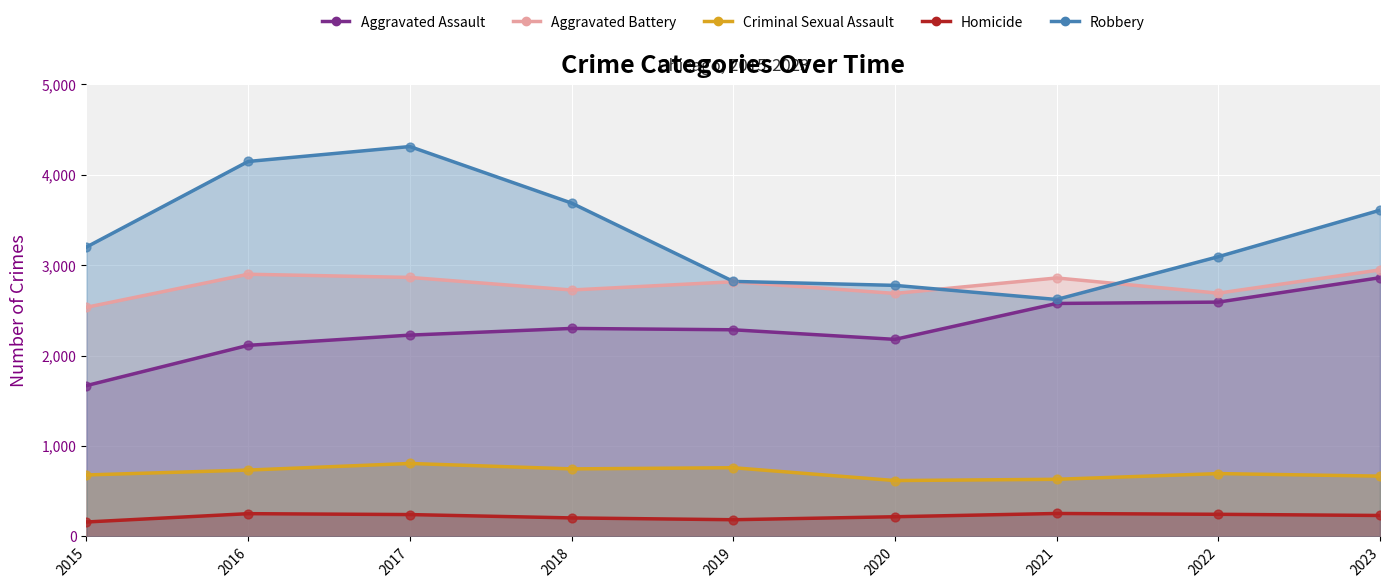

Which series has the largest total across all categories?

Robbery